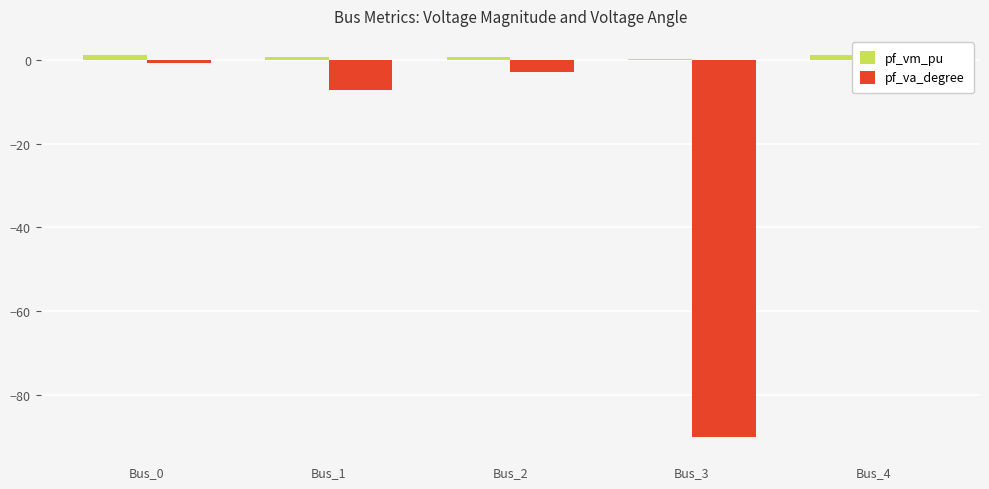

Reading right to left, transcribe all the data shown in this chart.

pf_vm_pu: 1.1	0.1	0.6	0.7	1.0
pf_va_degree: -0.0	-90.0	-3.0	-7.3	-0.7